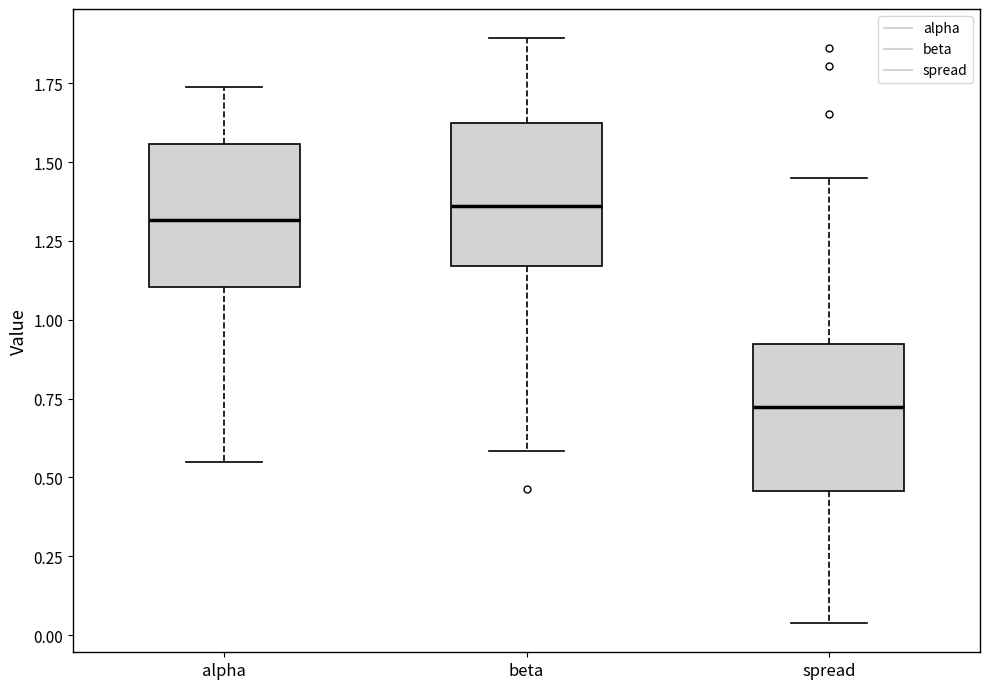

Reading left to right, transcribe this box plot: for each box, give where its median line is, the range the box spans, and where its two whiskers end, as read against the y-axis. The values are not printed on the chart, so give them approximately, as read against the axis.

alpha: median 1.30, box 1.10 to 1.55, whiskers 0.55 to 1.75
beta: median 1.35, box 1.15 to 1.60, whiskers 0.60 to 1.90
spread: median 0.70, box 0.45 to 0.90, whiskers 0.05 to 1.45